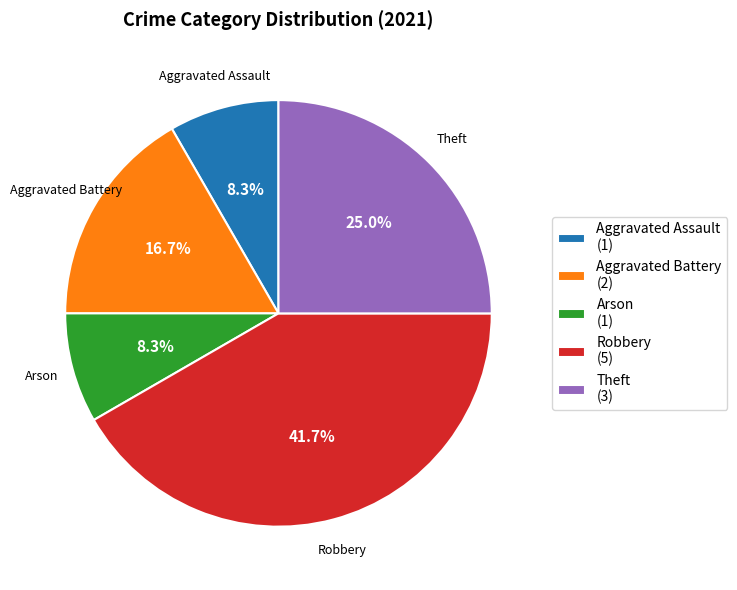

To the nearest percent, what is the difference between the Aggravated Assault and Theft slice percentages?

17%